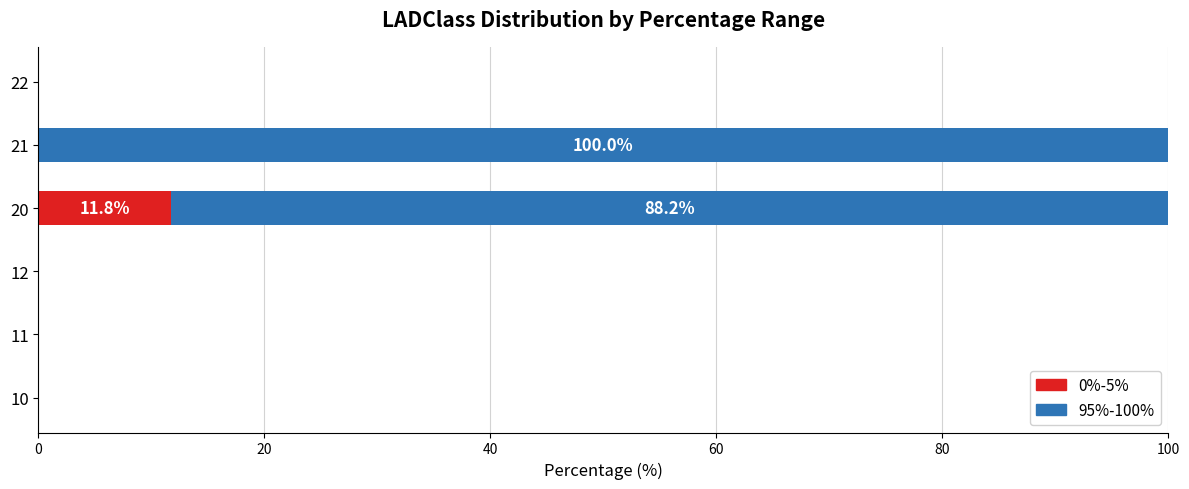

True or false: 0%-5% has a value of 0.0 at 12.

True